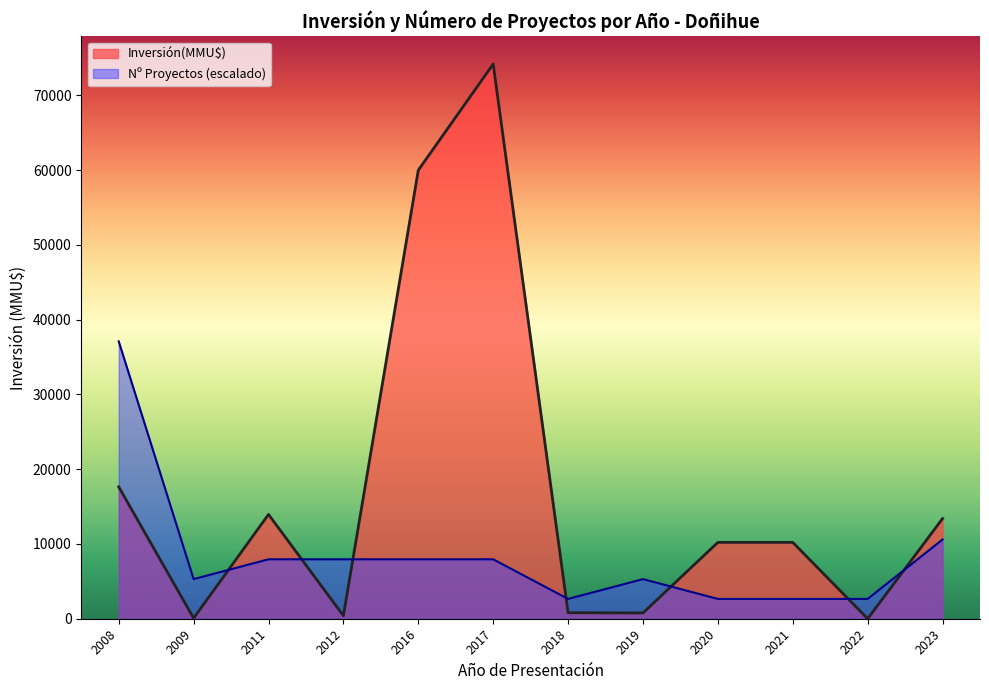

At which category does the chart reach its peak across all series?

2017